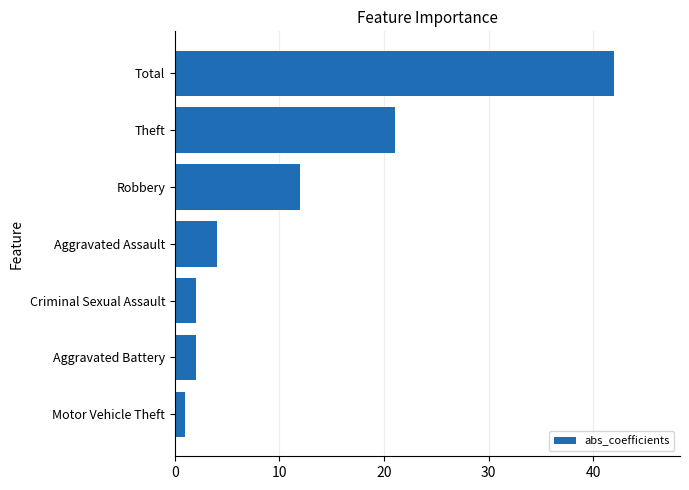

How many bars are there in total?

7